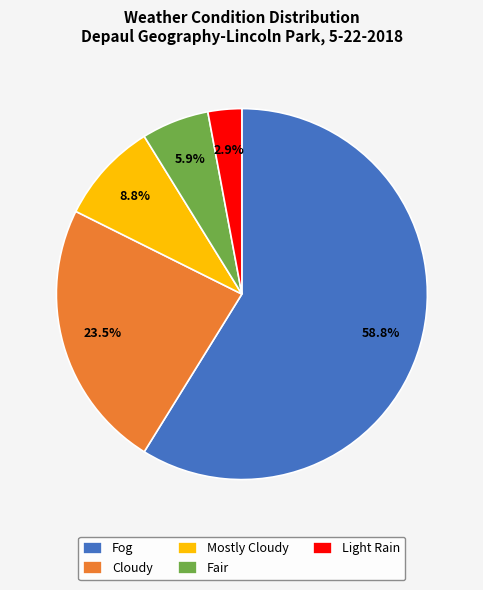

What is the ratio of the value at Light Rain to the value at Mostly Cloudy?

0.3